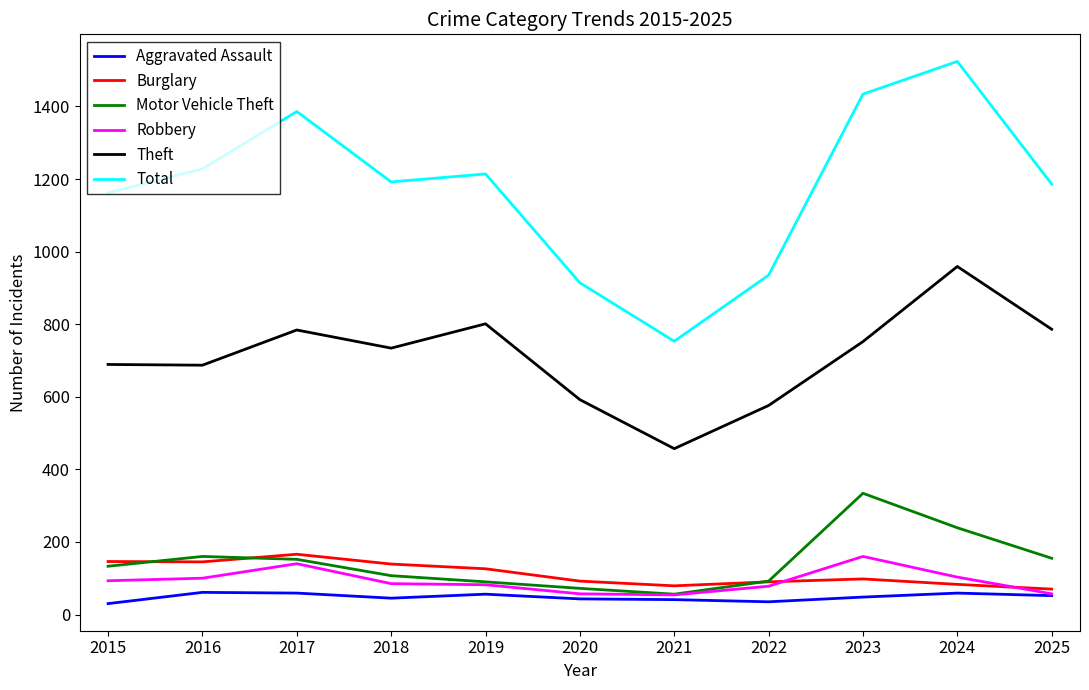

What is the smallest value displayed?

30